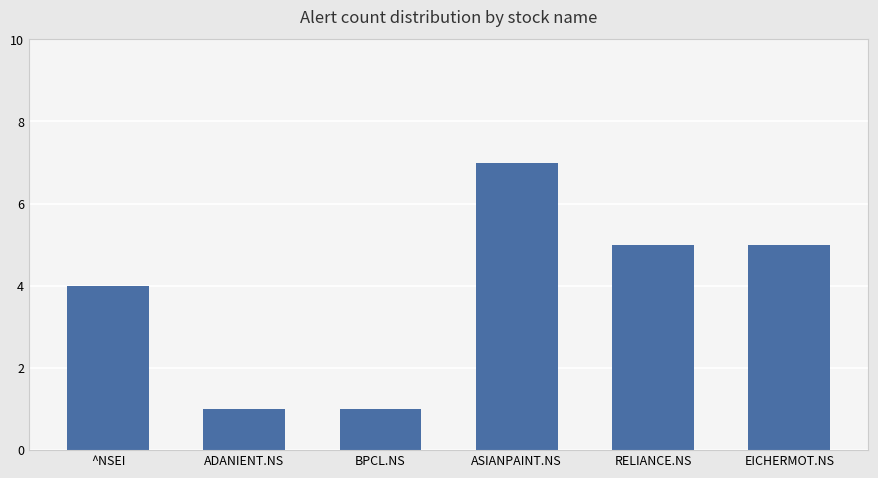

Between ADANIENT.NS and EICHERMOT.NS, which is larger?

EICHERMOT.NS